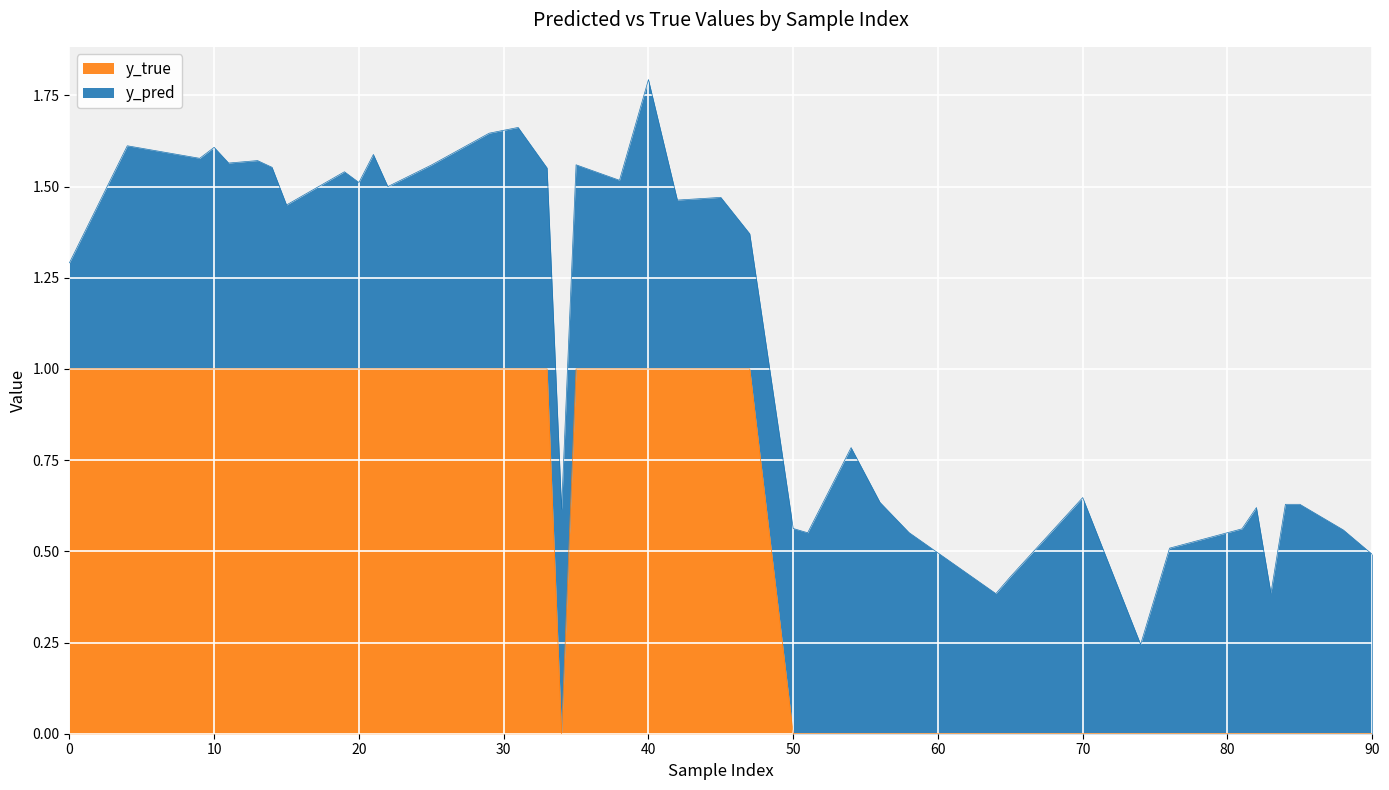

What is the average value?

1